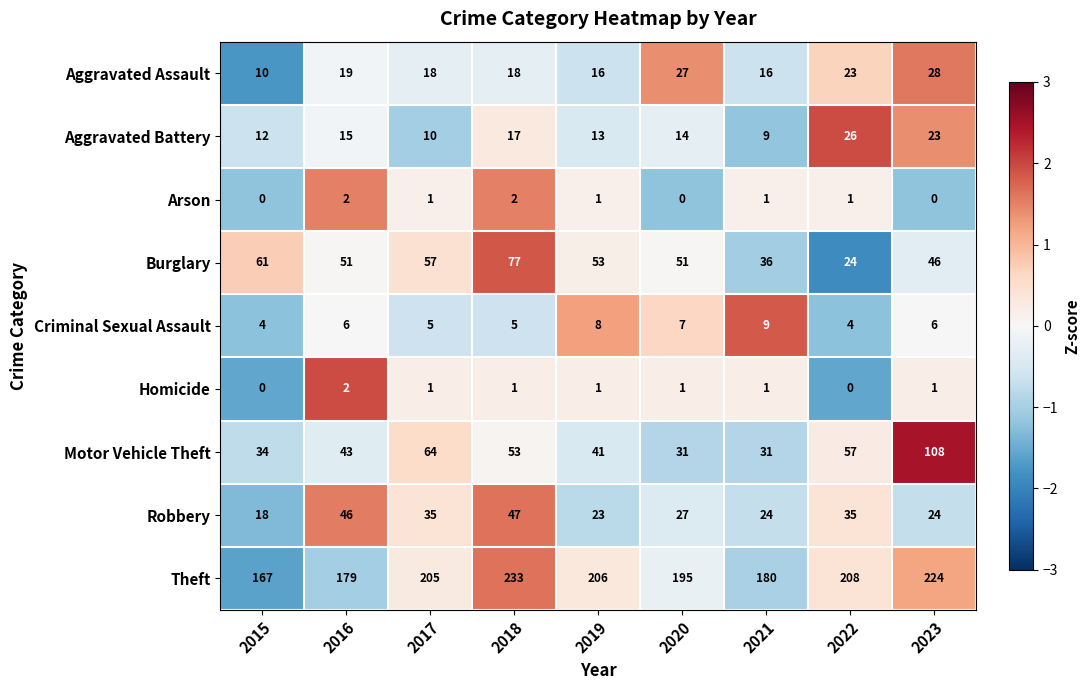

How many data points in Theft are less than 205?

4